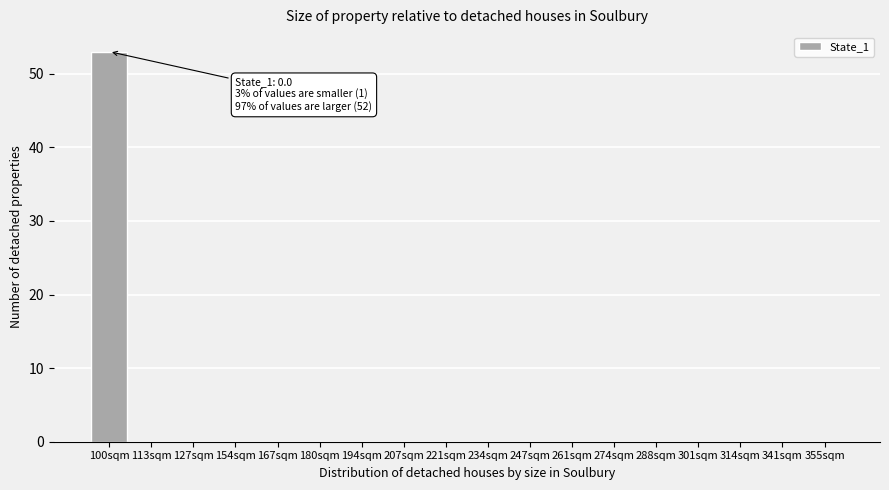

Reading left to right, list all the values displayed in this chart.

100sqm=53	113sqm=0	127sqm=0	154sqm=0	167sqm=0	180sqm=0	194sqm=0	207sqm=0	221sqm=0	234sqm=0	247sqm=0	261sqm=0	274sqm=0	288sqm=0	301sqm=0	314sqm=0	341sqm=0	355sqm=0